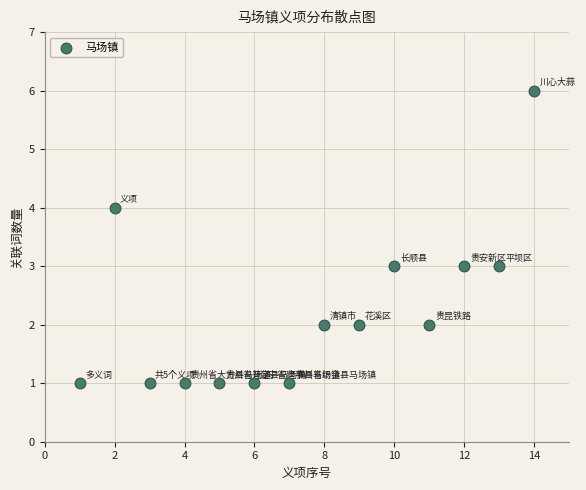

What is the range of Y values (max minus min)?

5